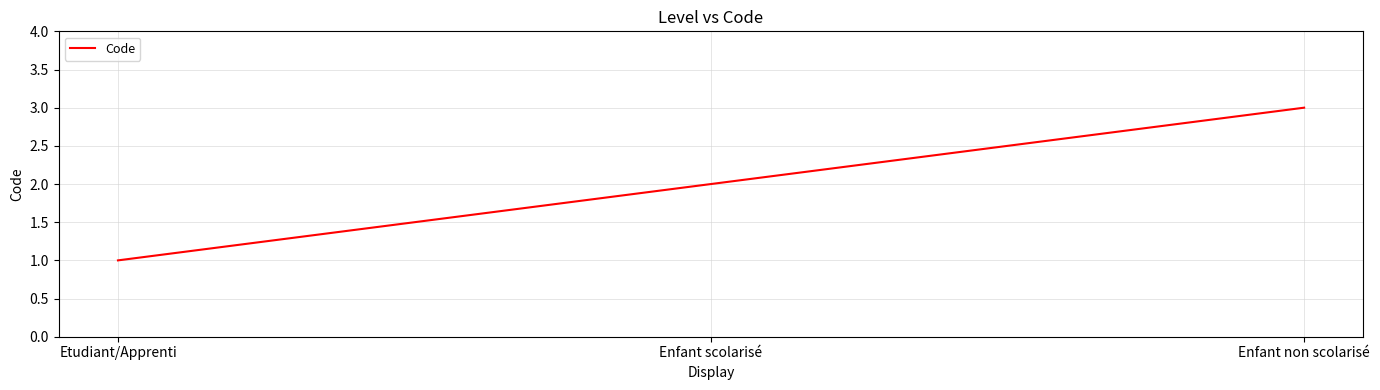

The chart shows a value of 1 at Etudiant/Apprenti. True or false?

True